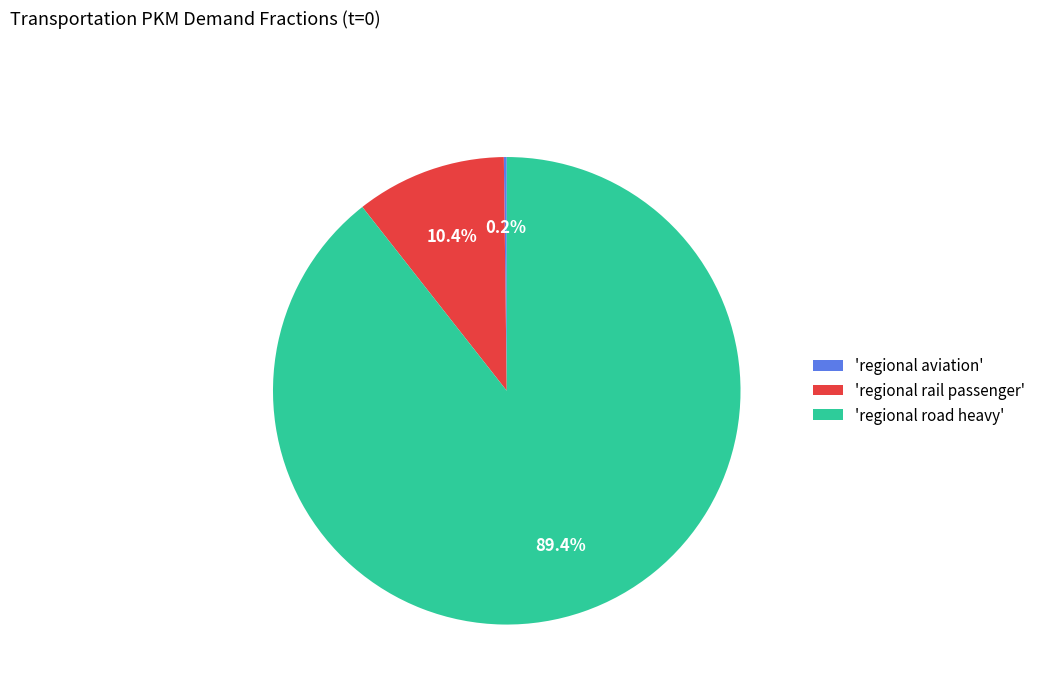

How much of the chart is everything except 'regional rail passenger'?

89.6%